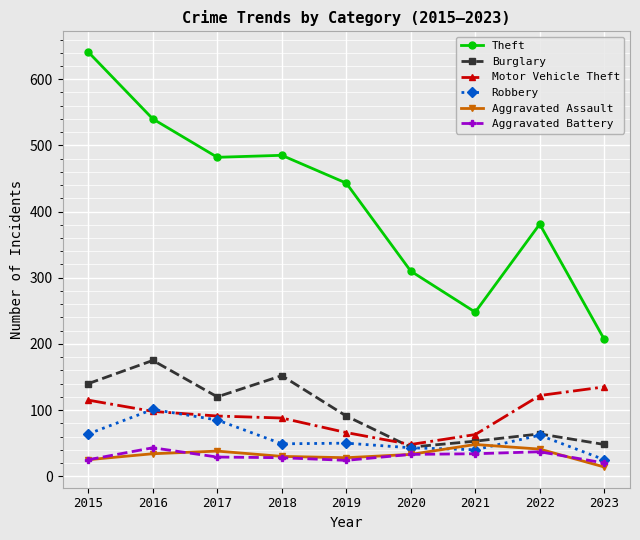

Which series changed the most between 2018 and 2022?

Theft